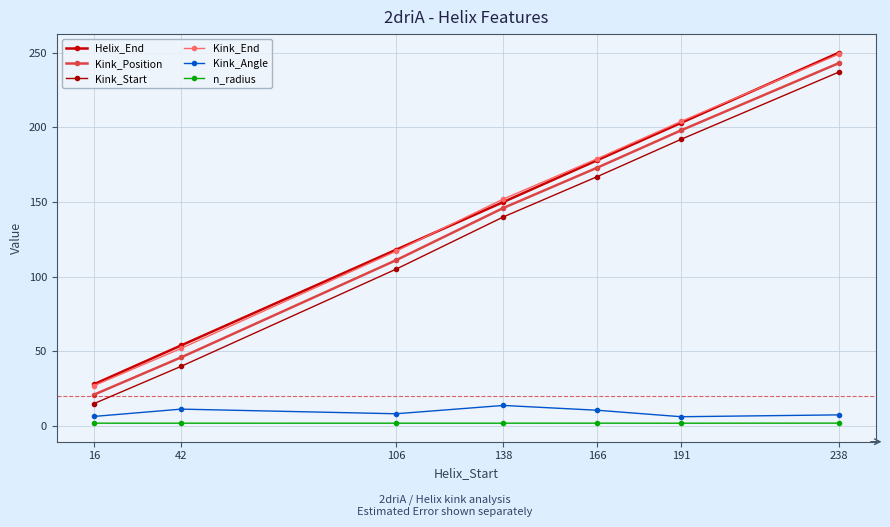

List the labels in order of Kink_Start value, largest first.

238, 191, 166, 138, 106, 42, 16